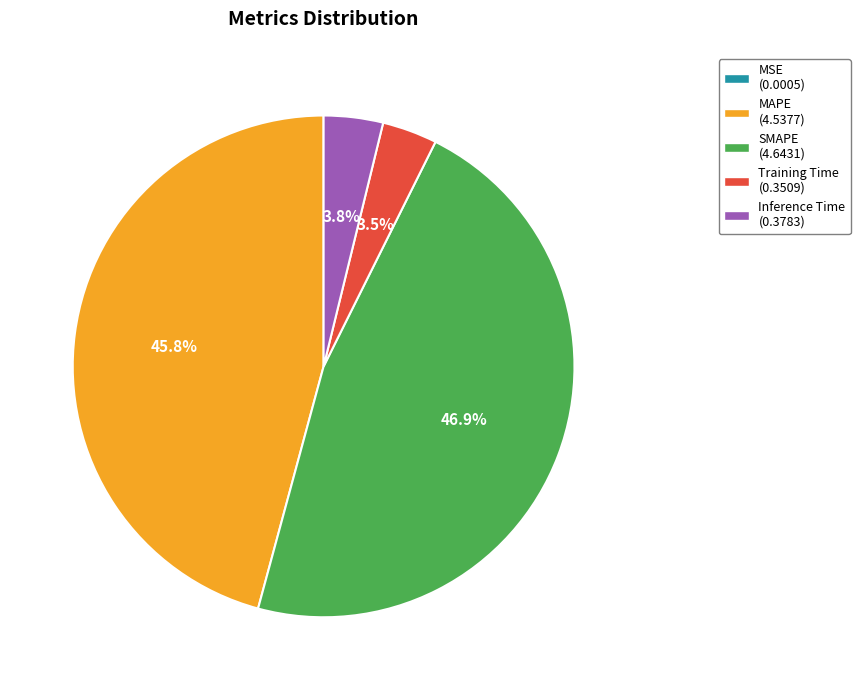

Which has a higher value, Inference Time (0.3783) or MAPE (4.5377)?

MAPE (4.5377)